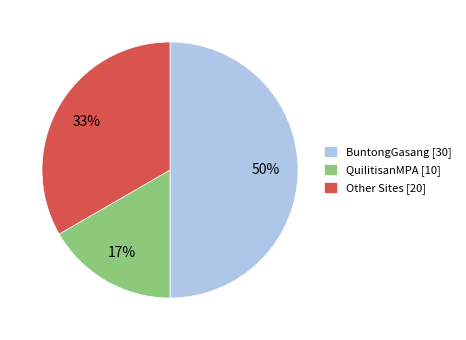

Which slice is the smallest?

QuilitisanMPA